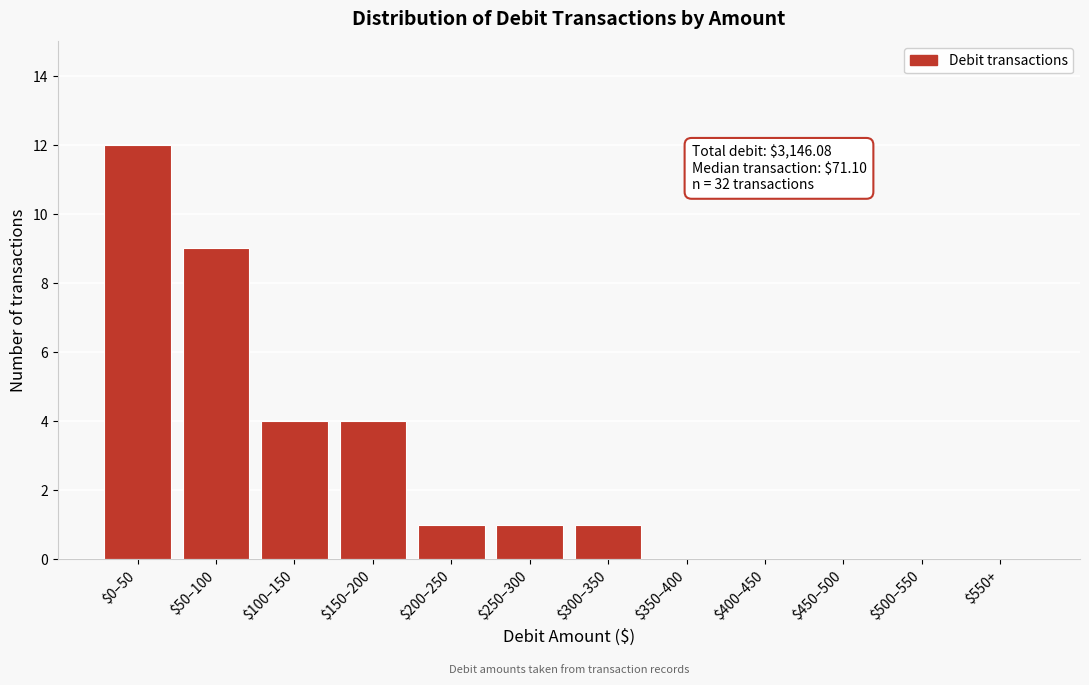

Which category has the highest value across all series?

$0–50